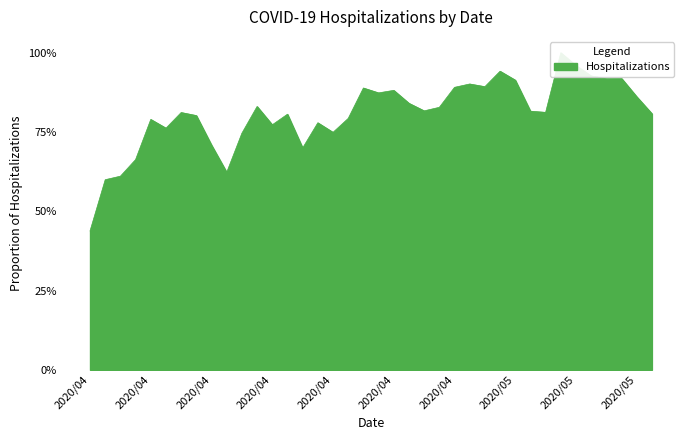

Reading right to left, what are all the values shown in this chart?

0.8	0.9	0.9	0.9	0.9	1.0	1.0	0.8	0.8	0.9	0.9	0.9	0.9	0.9	0.8	0.8	0.8	0.9	0.9	0.9	0.8	0.7	0.8	0.7	0.8	0.8	0.8	0.7	0.6	0.7	0.8	0.8	0.8	0.8	0.7	0.6	0.6	0.4